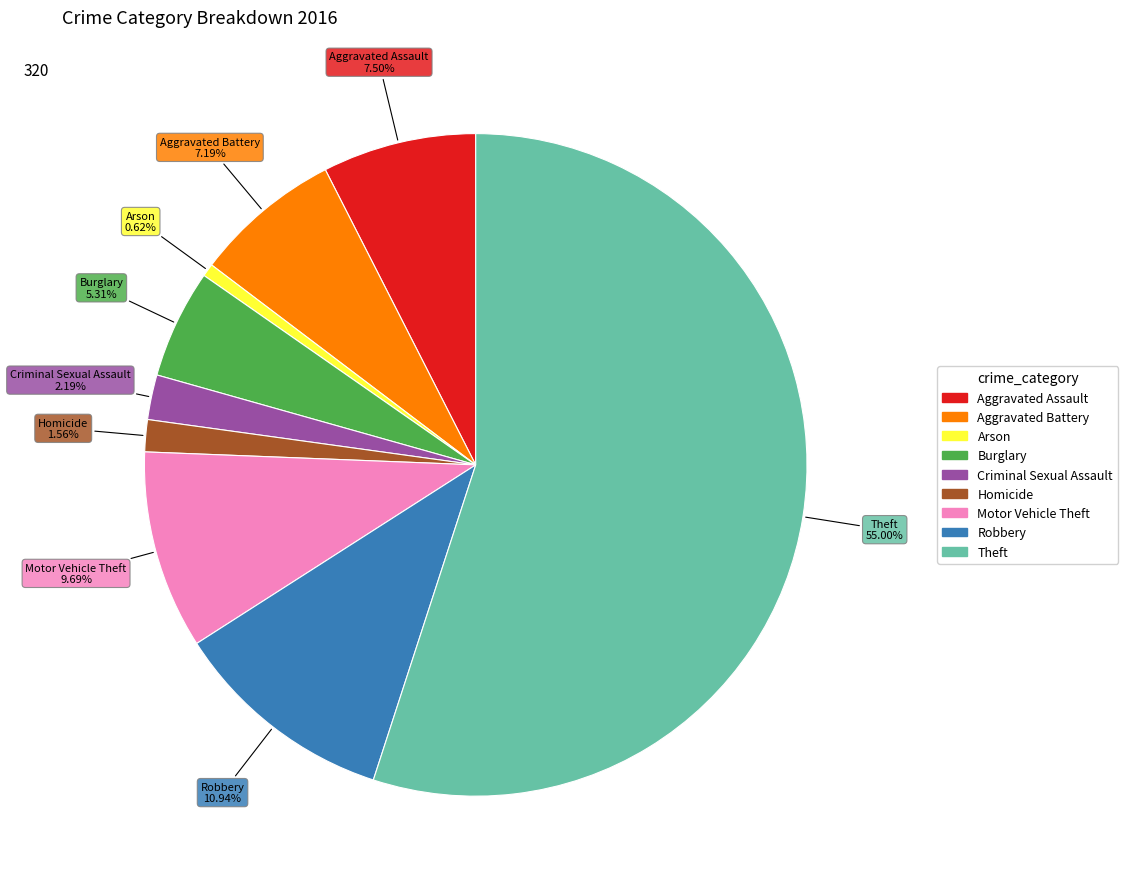

True or false: Theft accounts for 55% of the total.

True